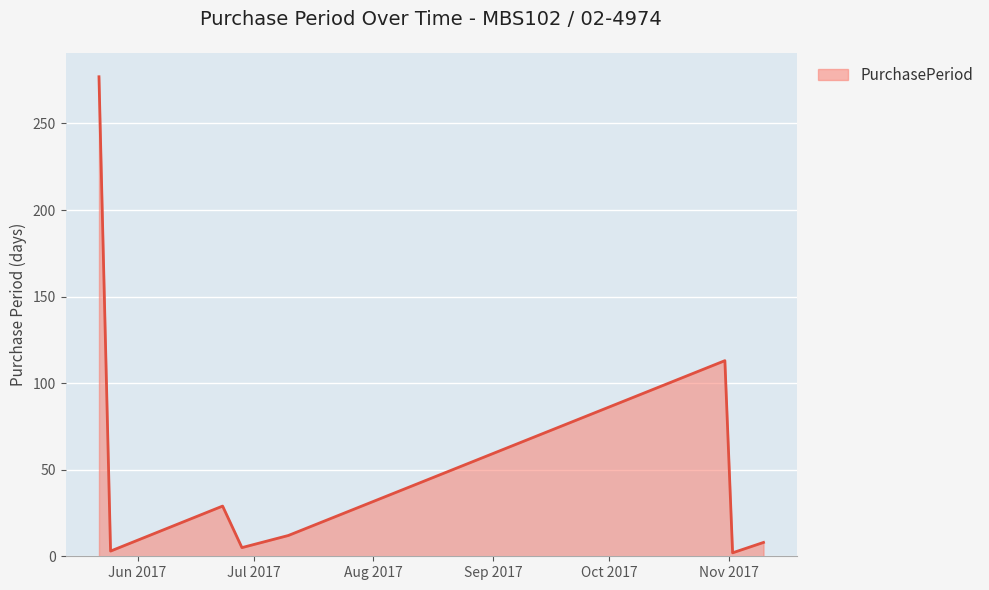

How many interior local valleys (lower than both neighbors) does the data have?

3